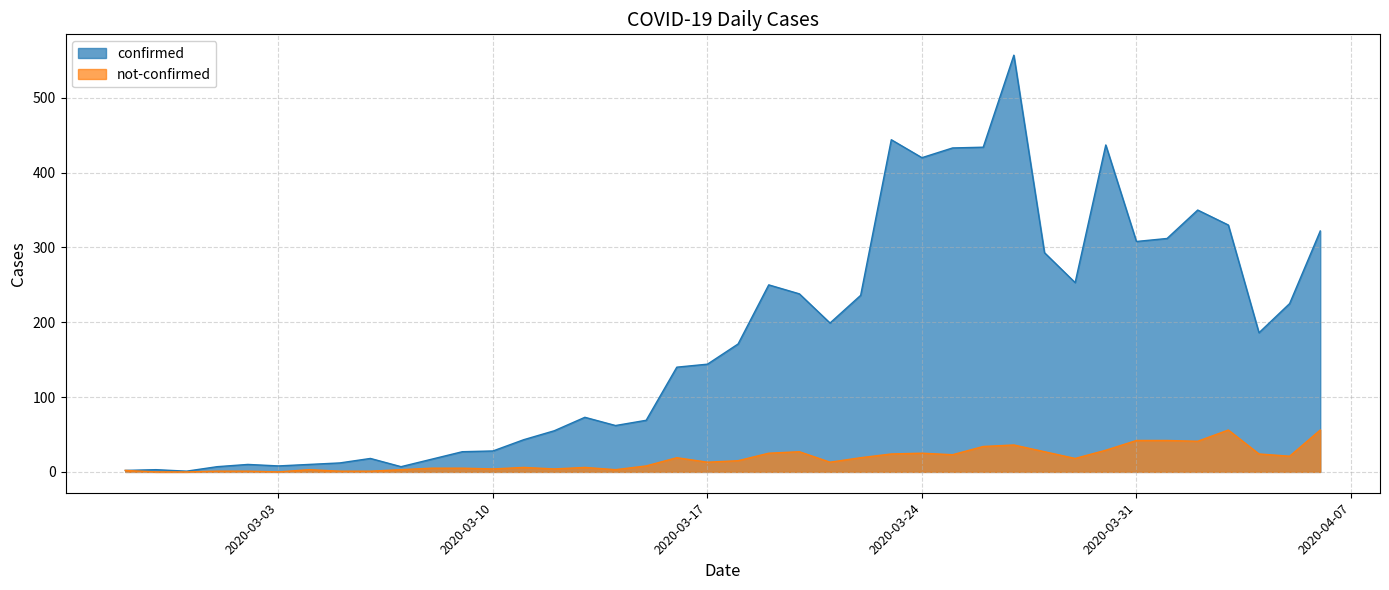

True or false: confirmed and not-confirmed intersect in this chart.

False